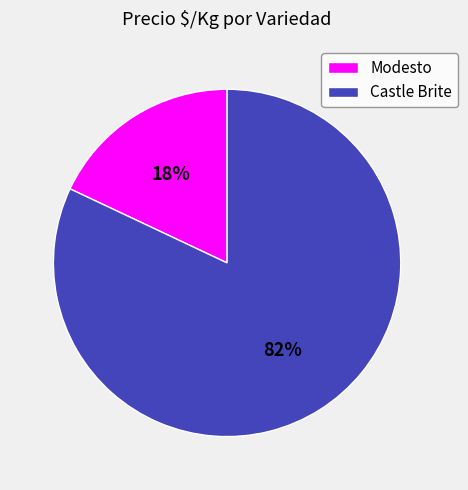

Rank the categories by value from highest to lowest.

Castle Brite, Modesto